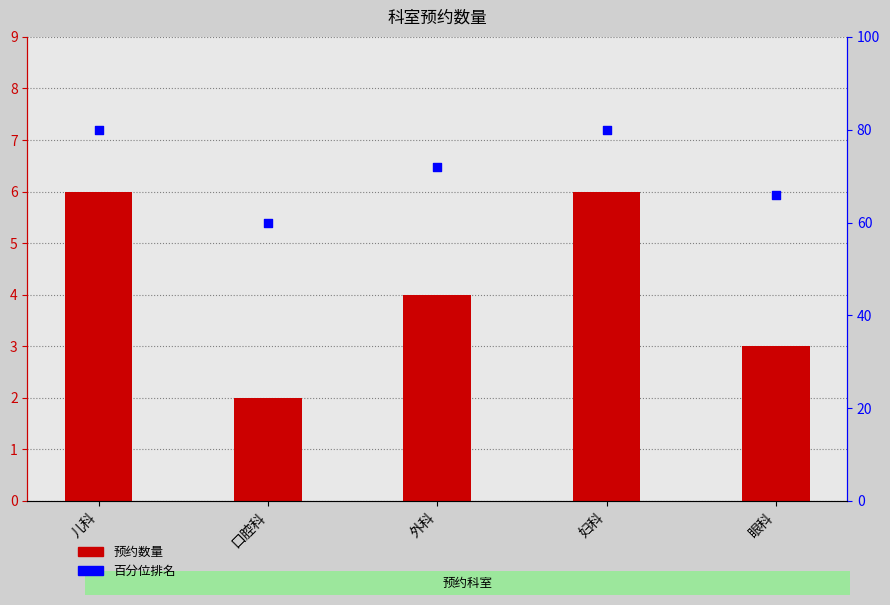

Which series reaches the maximum Y coordinate?

百分位排名